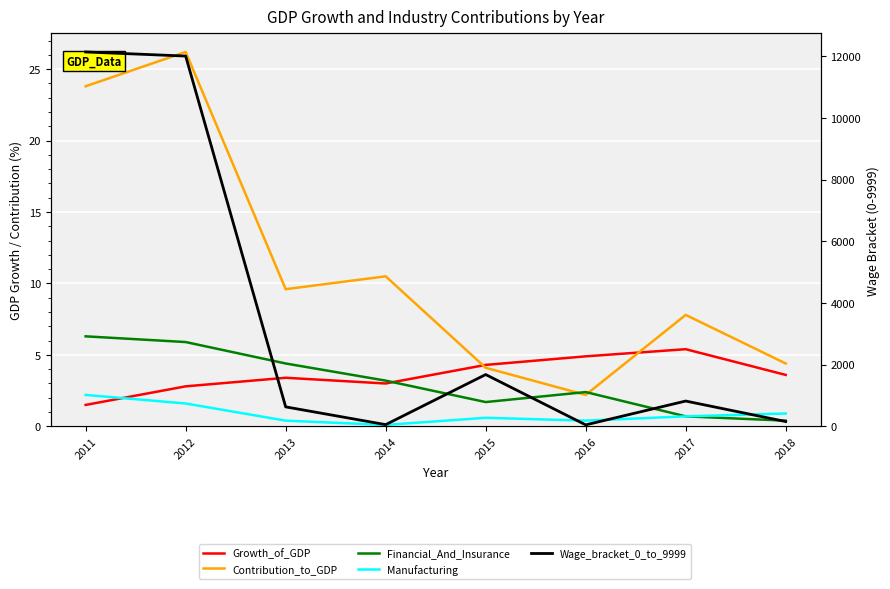

Where is the first local maximum for Financial_And_Insurance?

2016